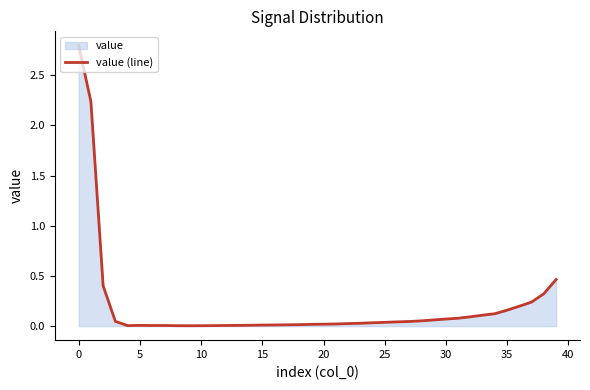

What is the difference between the maximum and minimum values?

2.8